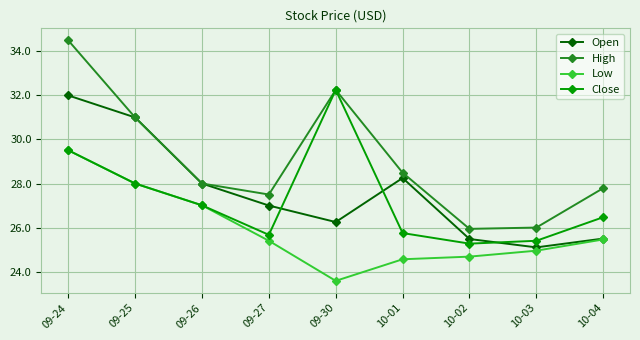

How many interior local peaks does the High series have?

1